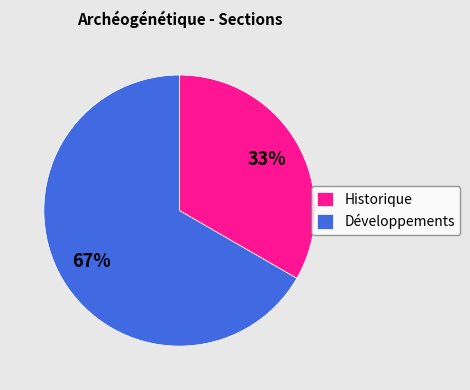

Is it true that Développements is 67% of the pie?

True